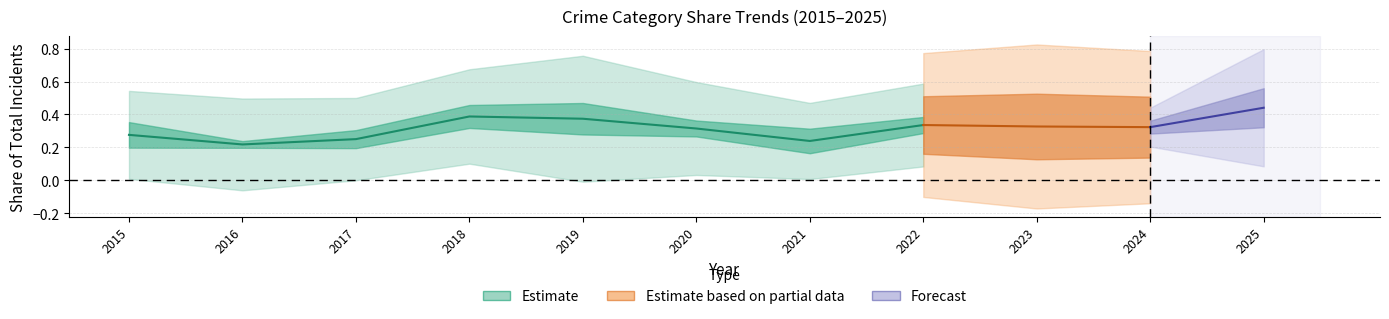

The value at 2020 is 0.5. True or false?

False